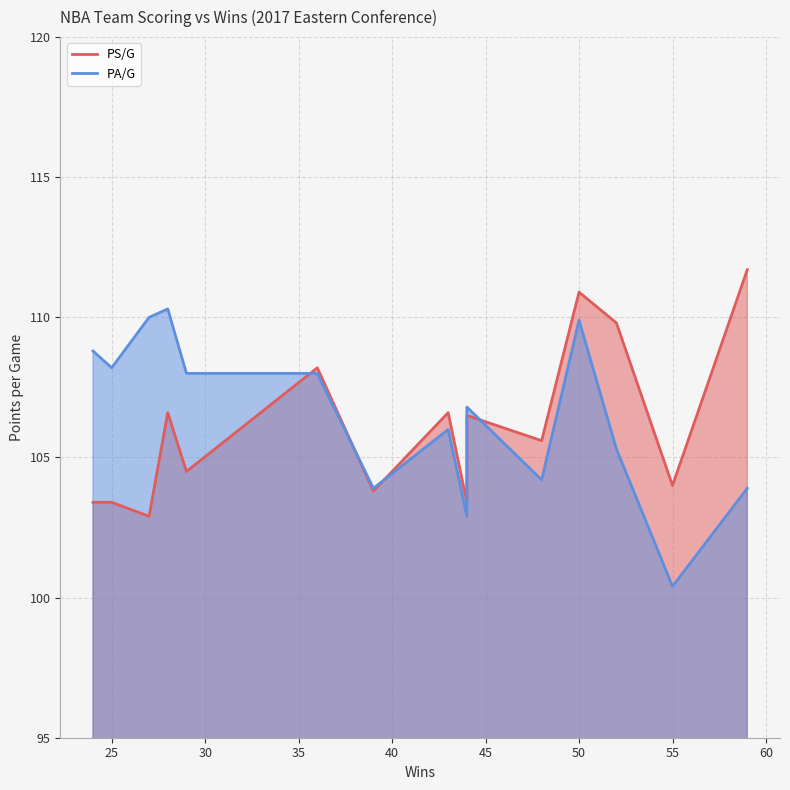

Rank the series by their average value, from highest to lowest.

PA/G, PS/G